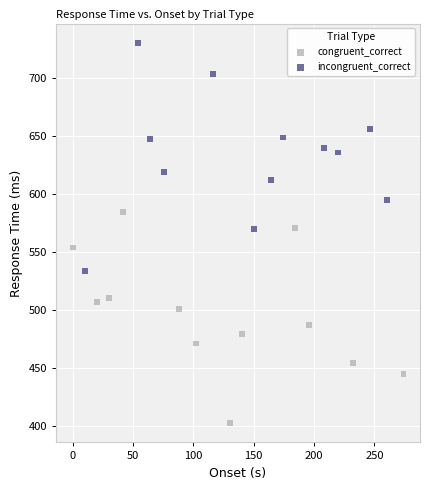

Which series contains the lowest Y value?

congruent_correct